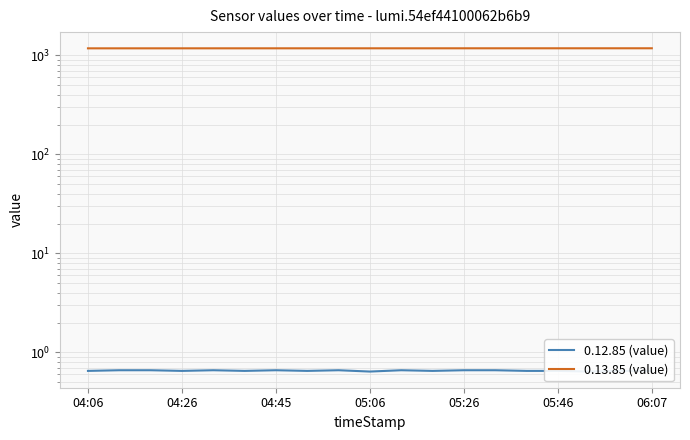

What is the difference between the second highest and minimum values in the 0.13.85 (value) series?

1.6